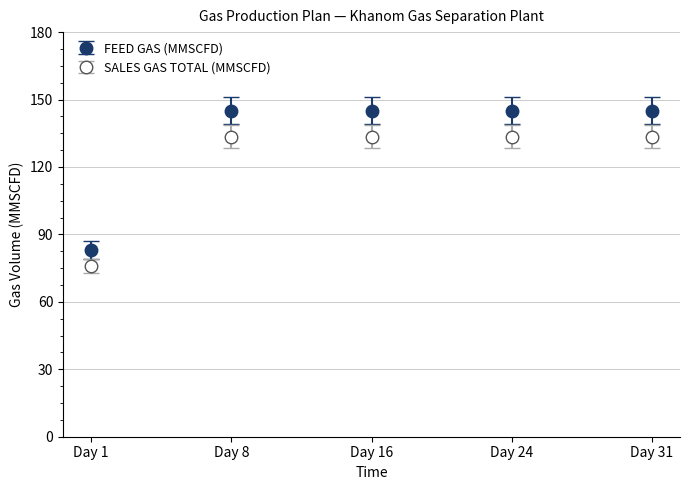

Rank the series by their maximum value, from highest to lowest.

FEED GAS (MMSCFD), SALES GAS TOTAL (MMSCFD)